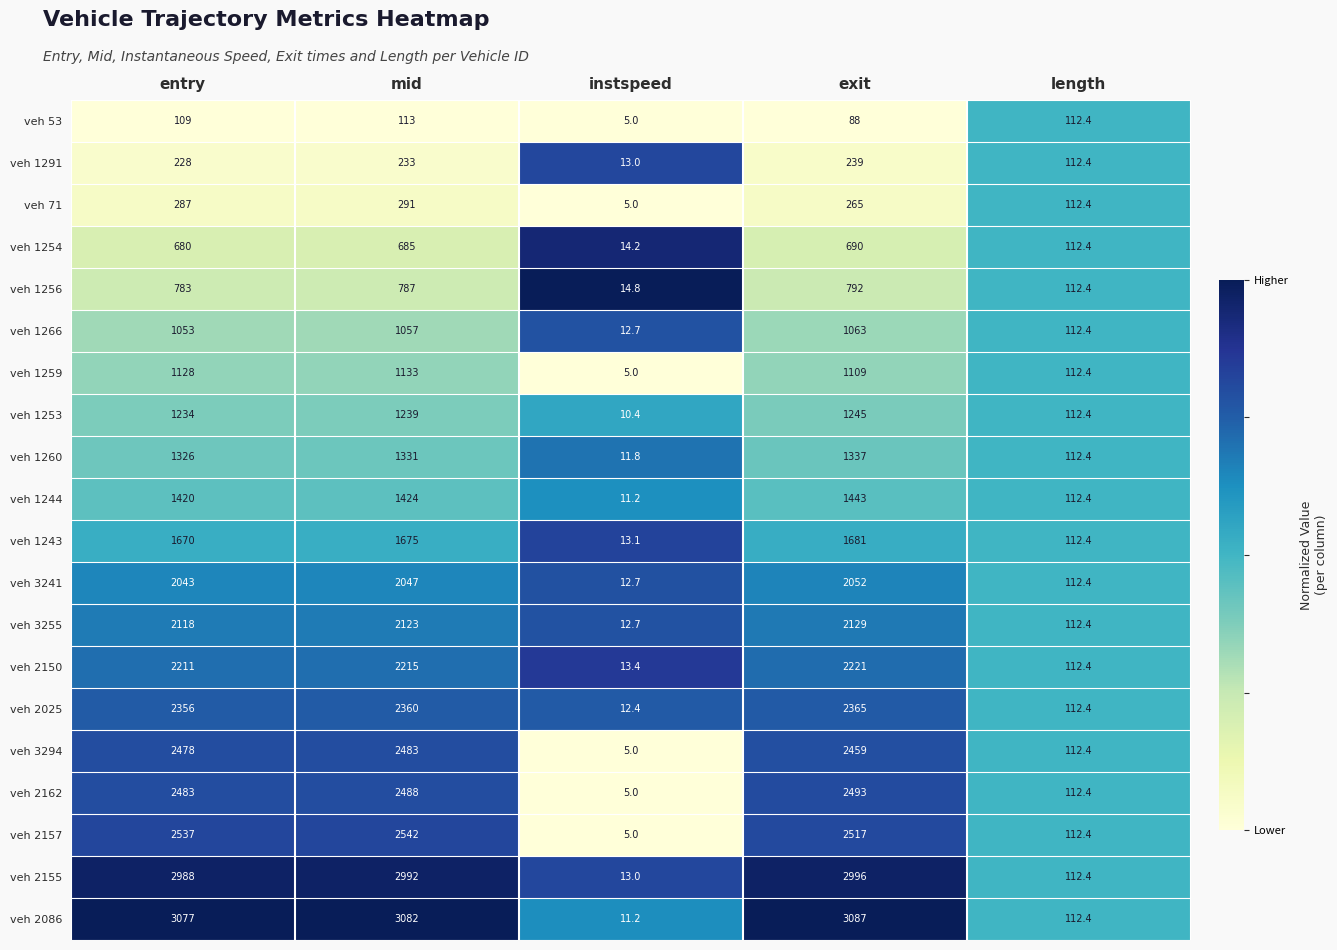

At which category is the sum across all series the highest?

mid